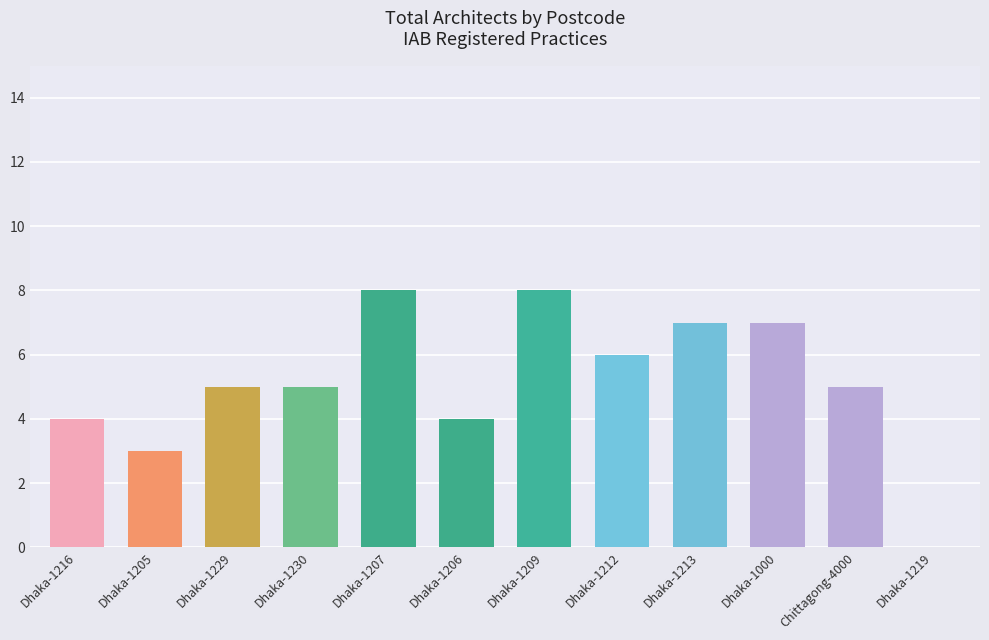

What is the greatest value displayed?

8